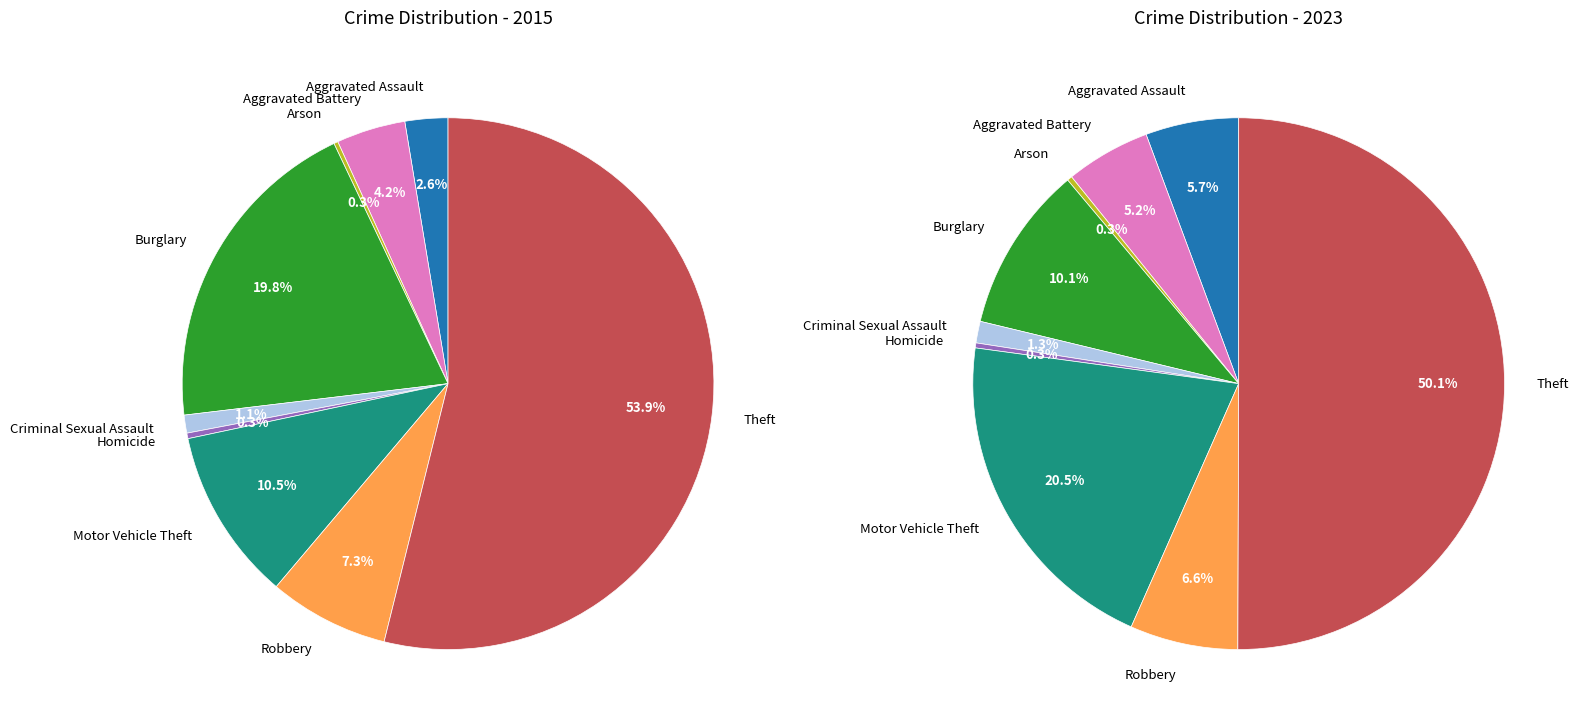

Rank the series by their average value, from highest to lowest.

2015, 2023